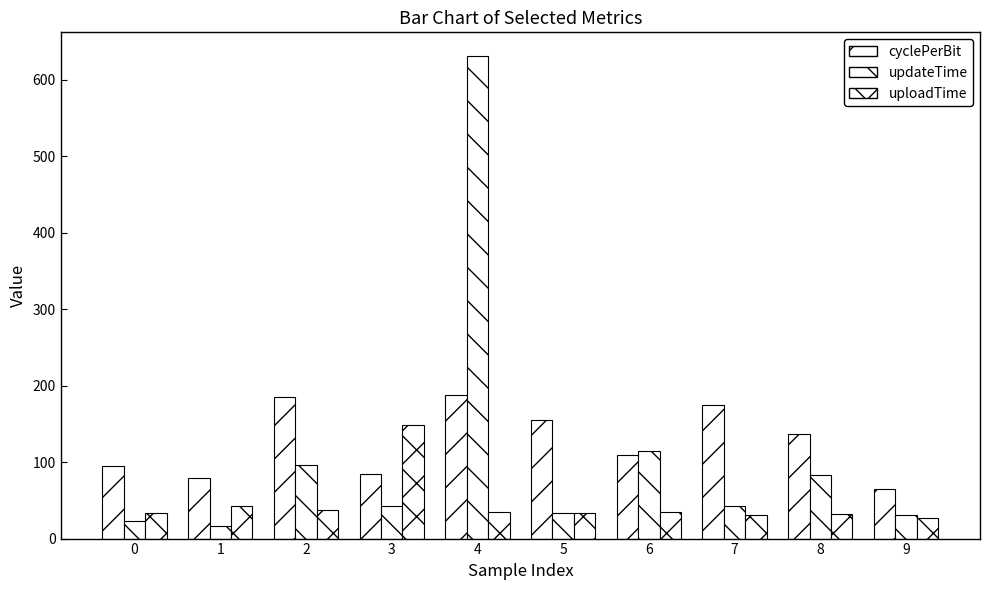

At which label does updateTime first exceed 42?

2